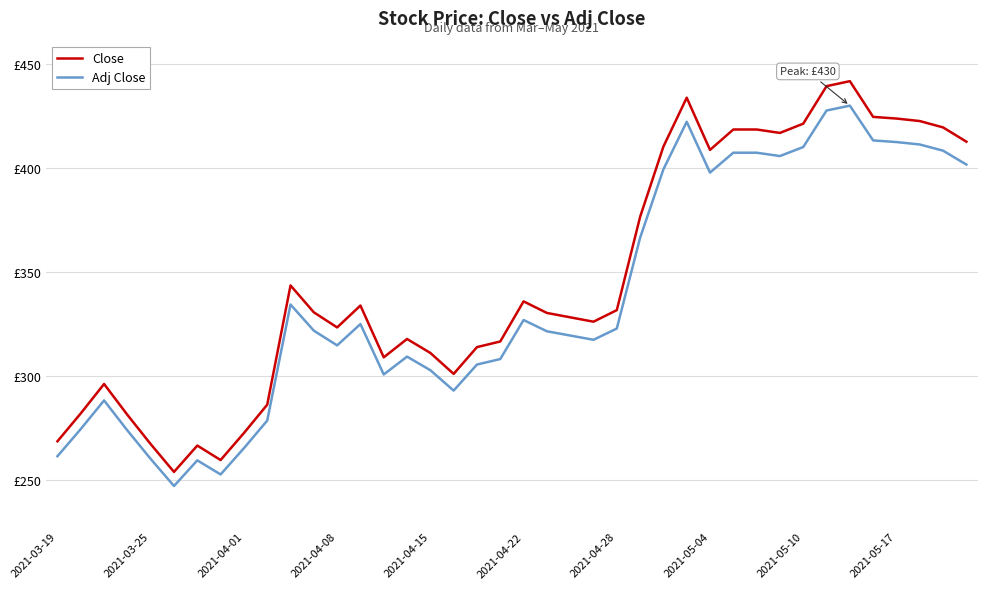

At how many categories does at least one series exceed 299?

30